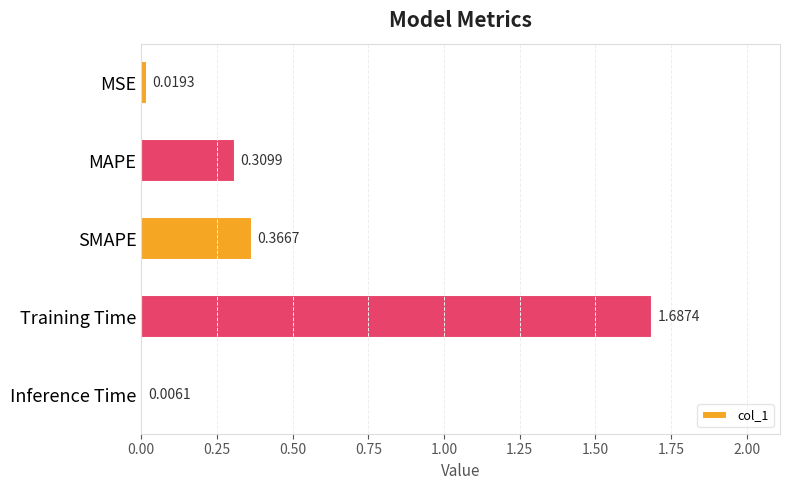

At which category does the chart reach its peak across all series?

Training Time